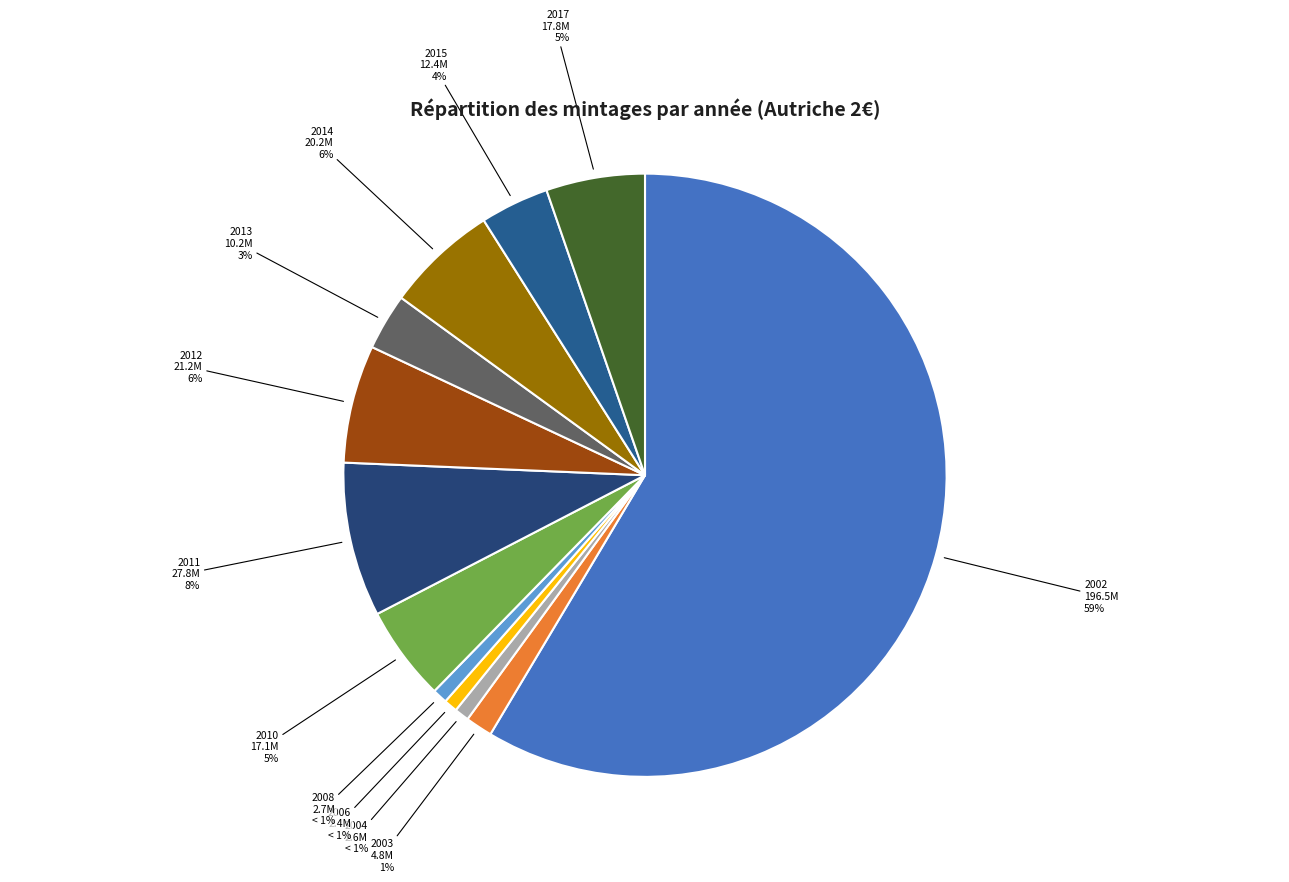

How many slices are in this pie chart?

12